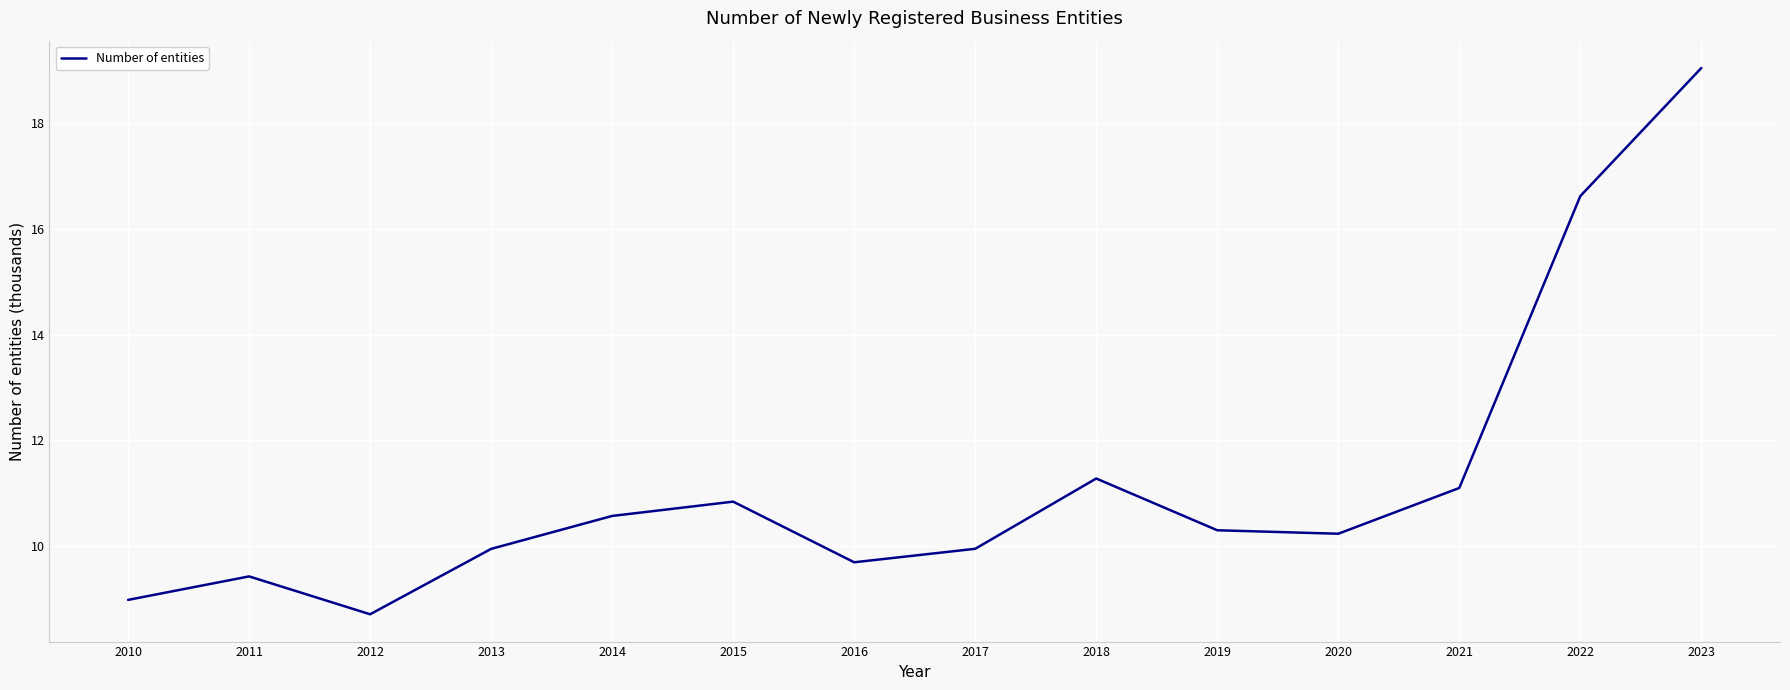

What is the difference between the maximum and minimum values?

10.3